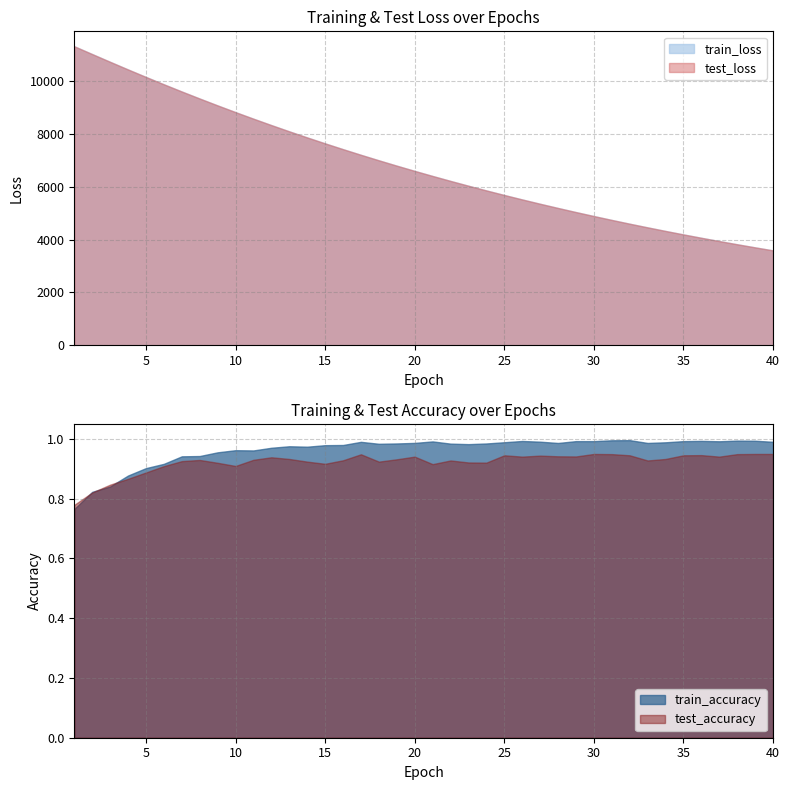

What is the minimum value shown in the chart?

0.8